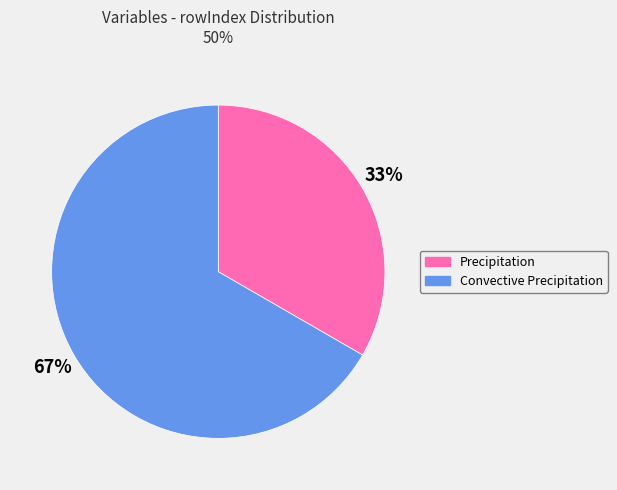

To the nearest percent, what is the combined percentage of Precipitation and Convective Precipitation?

100%